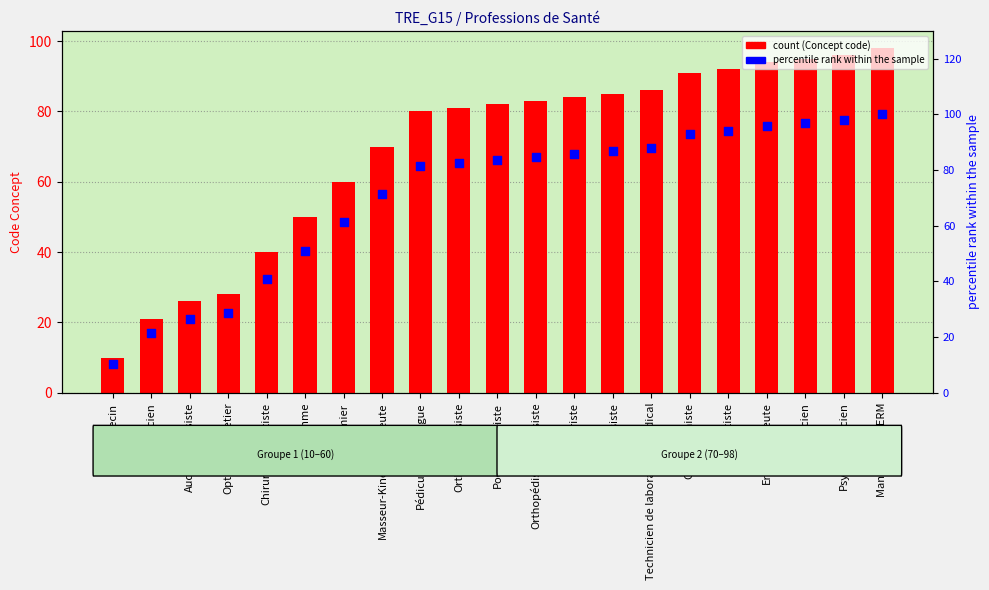

Which series has the largest total across all categories?

Percentile rank